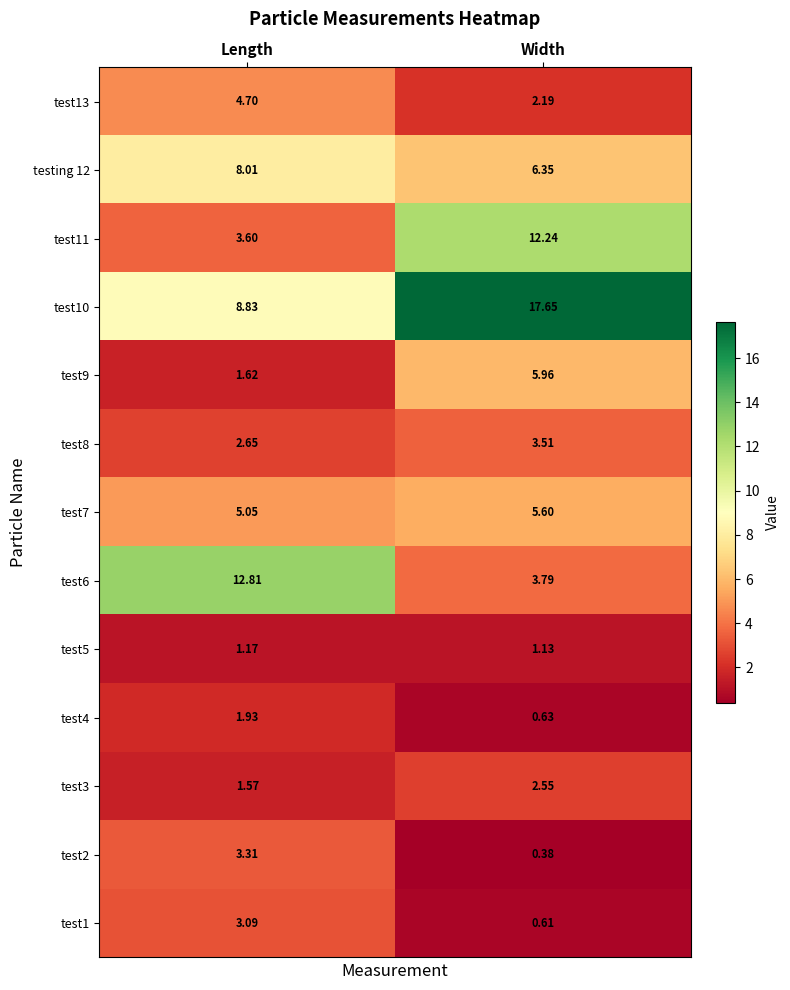

At which label is test8 closest to 3?

Length